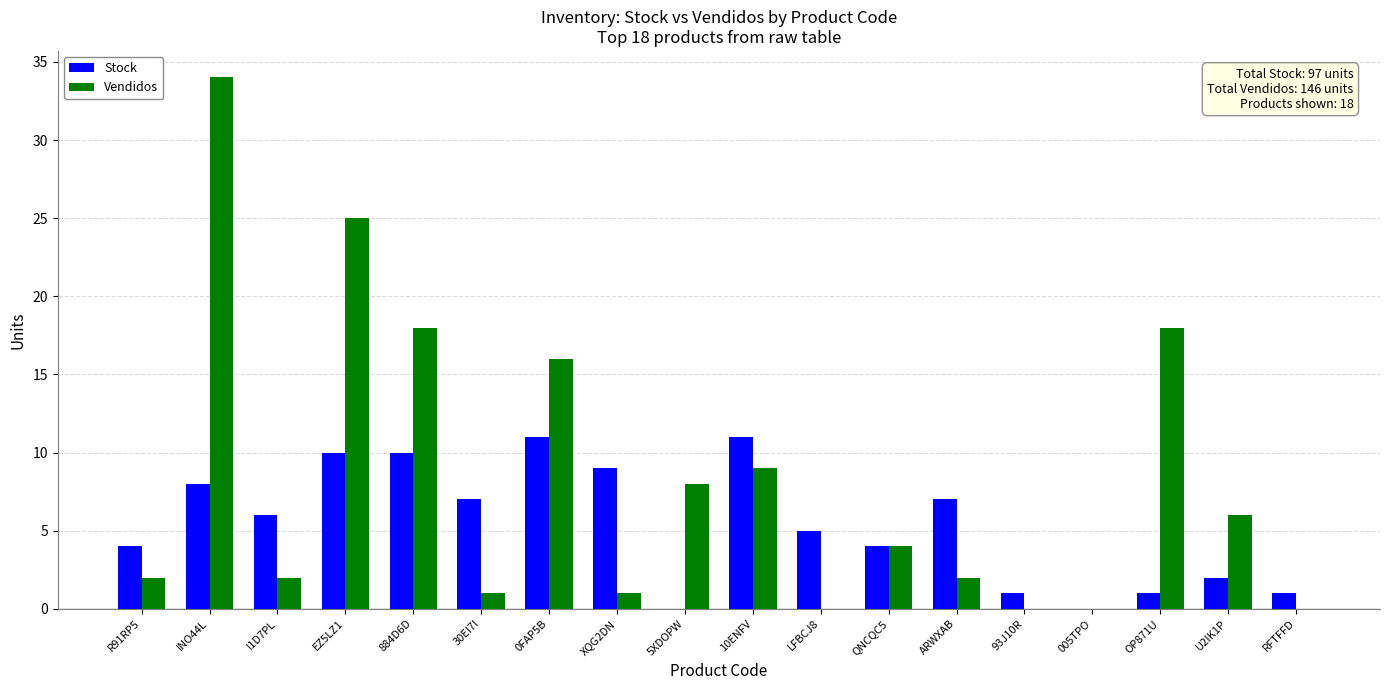

Is the value of Stock at 0FAP5B greater than the value of Vendidos at R91RP5?

Yes